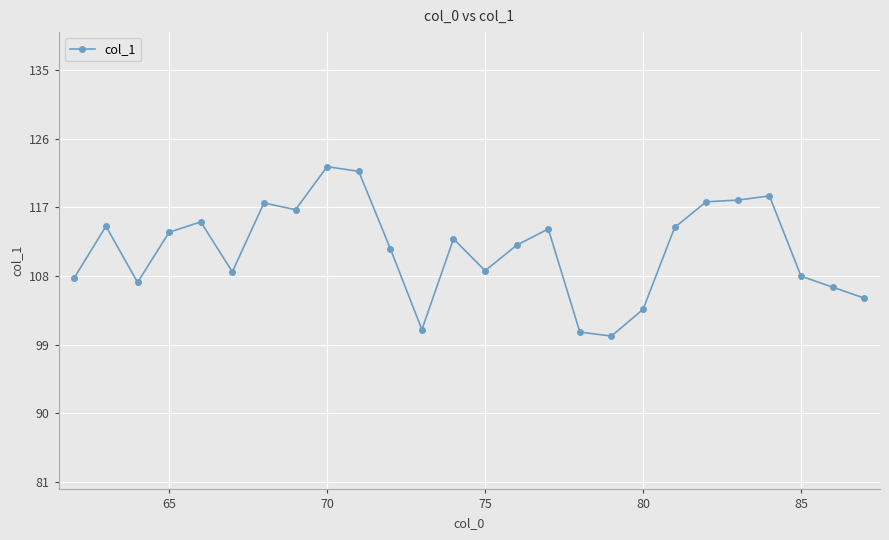

What is the value of the 1st point from the left?

107.8